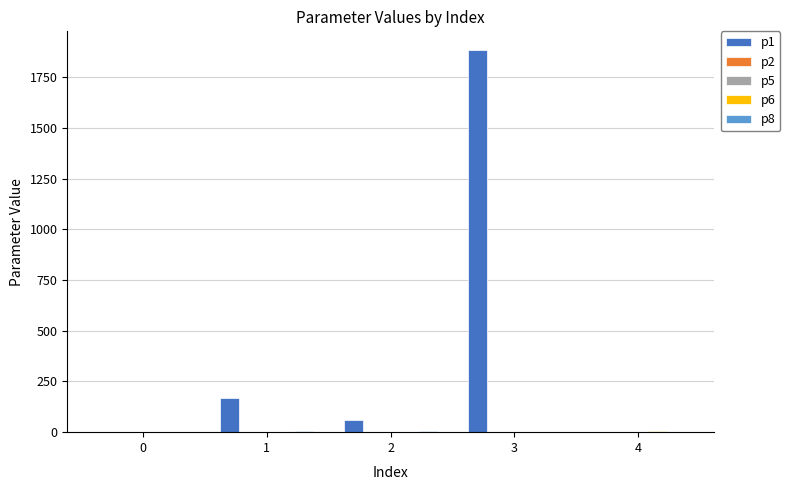

At which category is the sum across all series the highest?

3